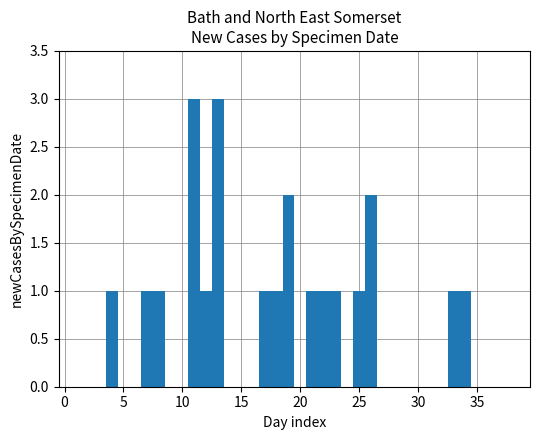

What is the greatest value displayed?

3